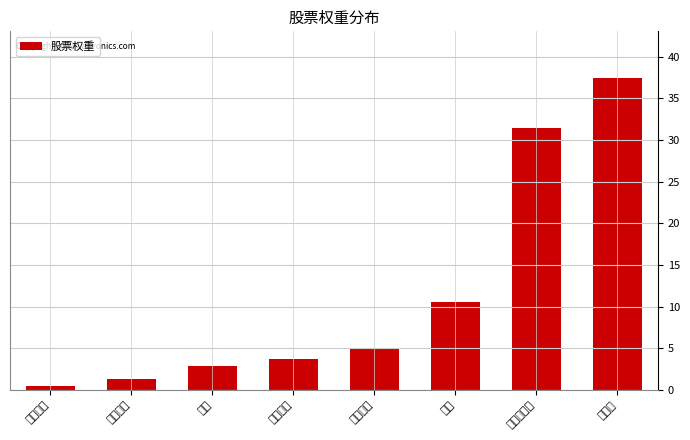

Rank the categories by value from lowest to highest.

有色金属, 公用事业, 风能, 环境保护, 饲料养殖, 电力, 太阳能光伏, 锂电池